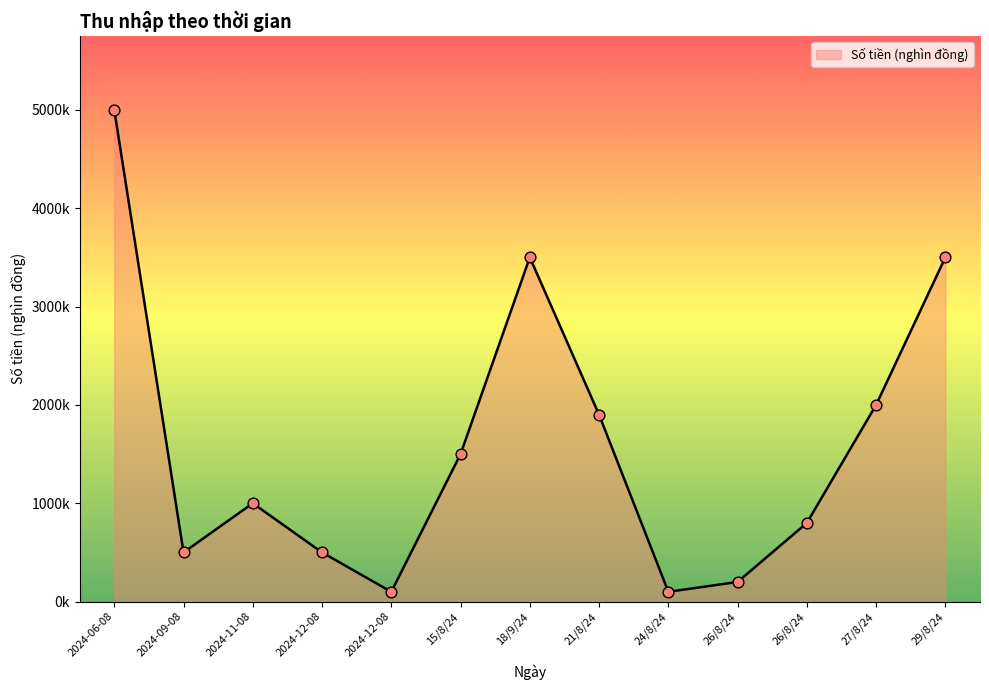

What is the ratio of the value at 26/8/24 to the value at 2024-11-08?

0.2